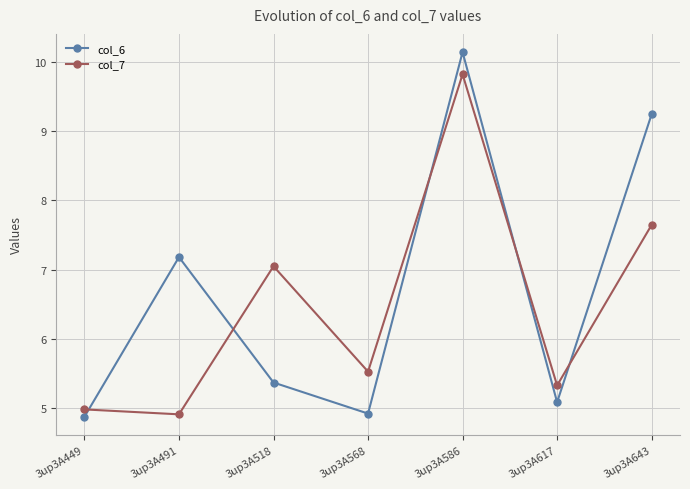

The col_7 series shows 4.9 at 3up3A491. True or false?

True